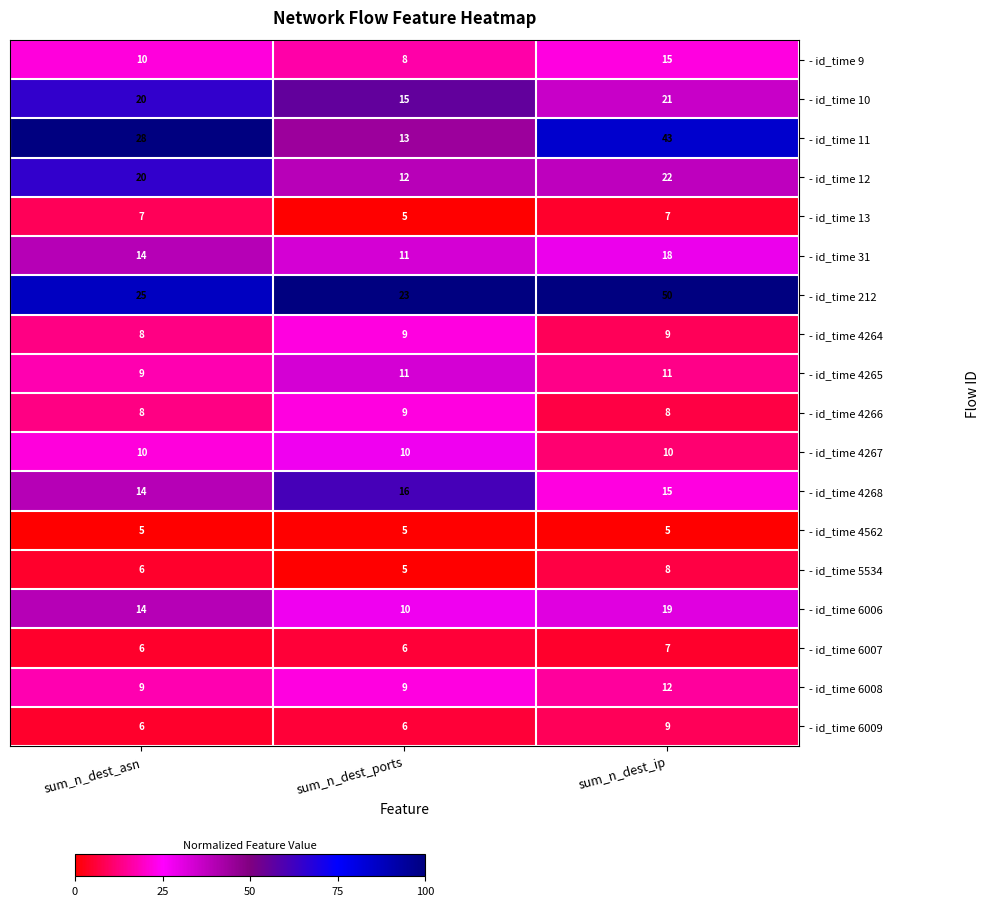

Which series has the widest spread of values?

- id_time 11